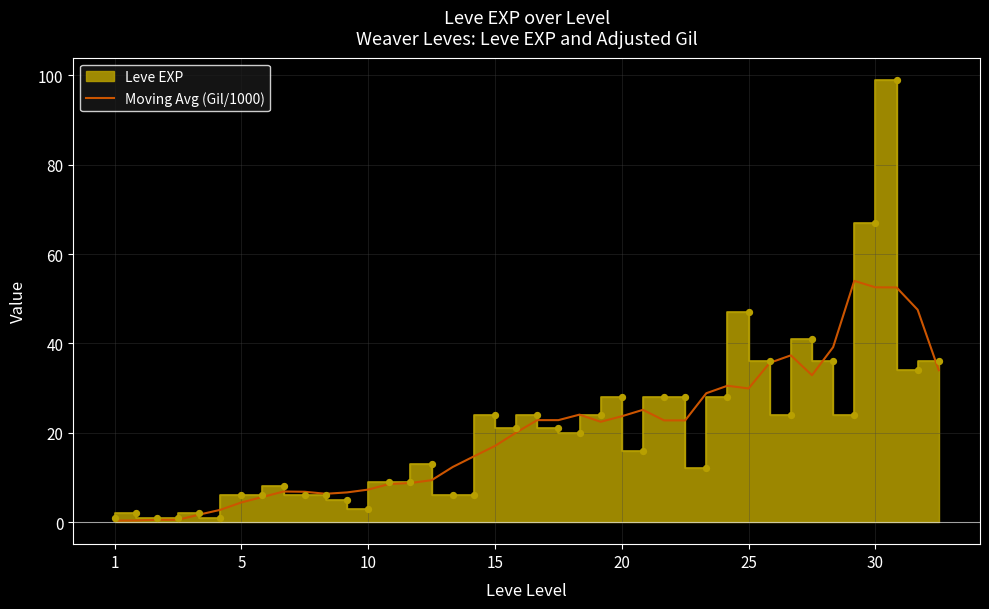

Approximately how many times larger is the value at 34 compared to 21?

1.7